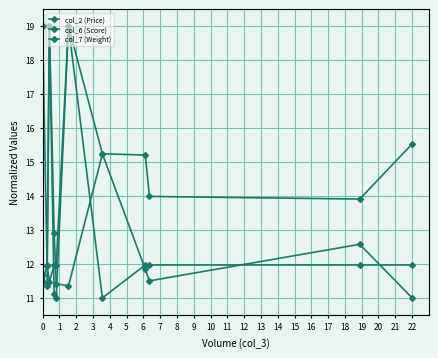

How many values in the col_6 (Score) series exceed 15?

6